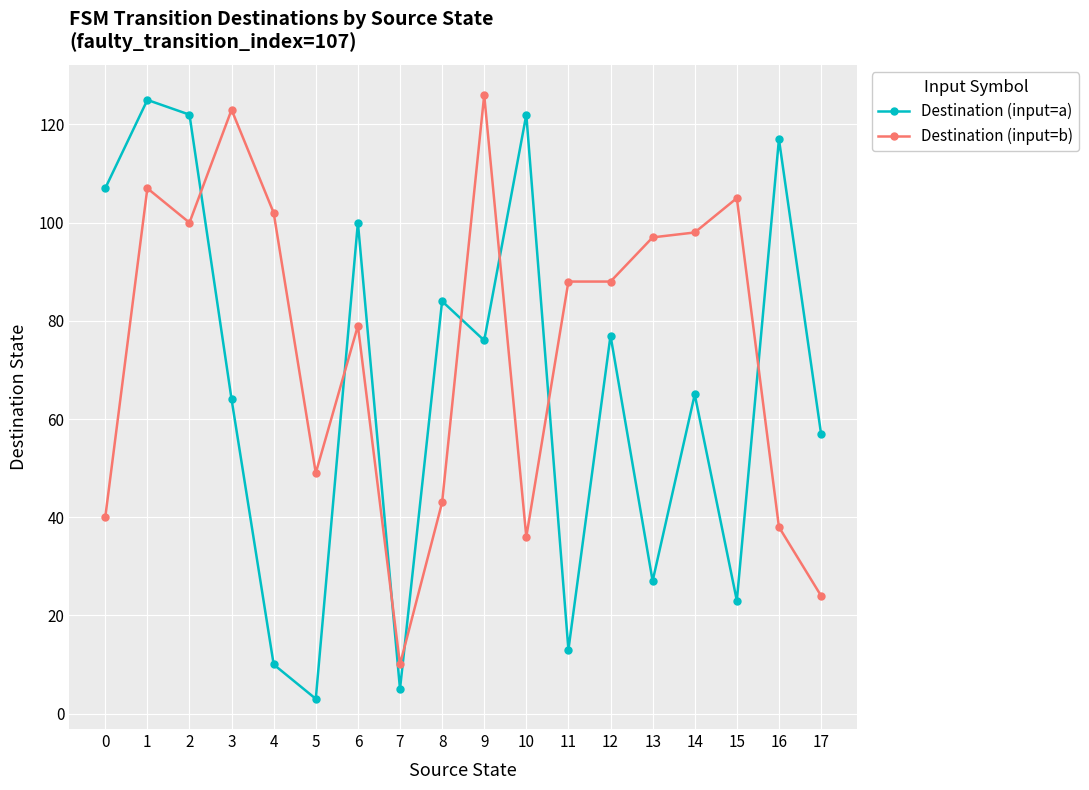

Read the Destination (input=b) value at 7, to the nearest 5.

10